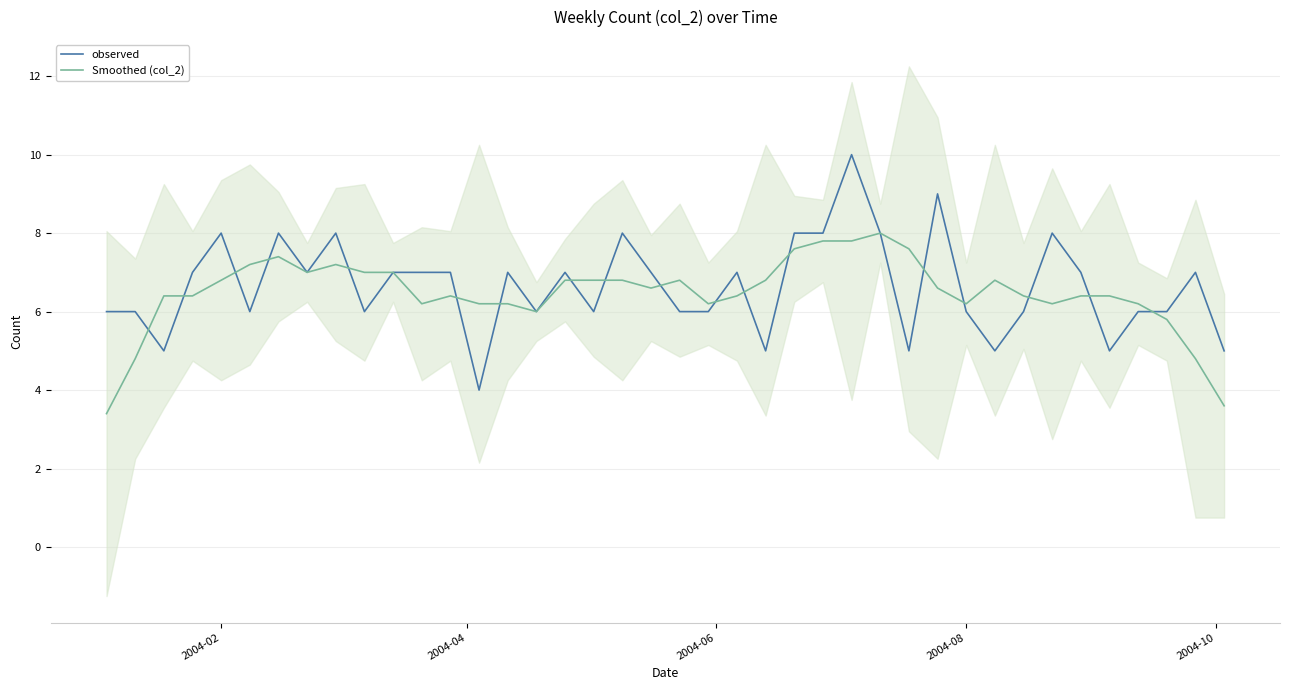

How many data points in Smoothed (col_2) are less than 6?

5